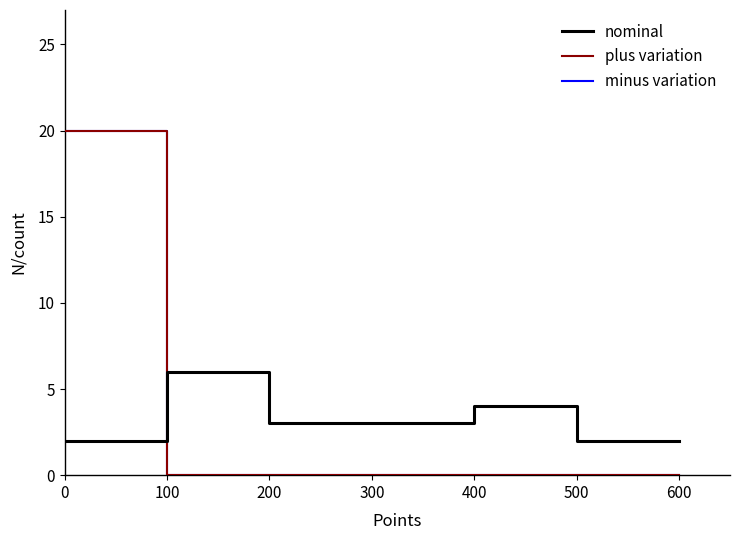

The plus variation series shows -10 at 400. True or false?

False